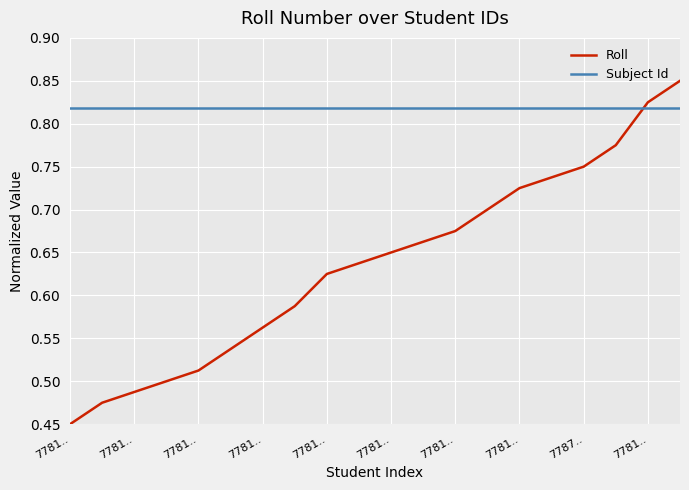

Rank the series by their maximum value, from highest to lowest.

Roll, Subject Id